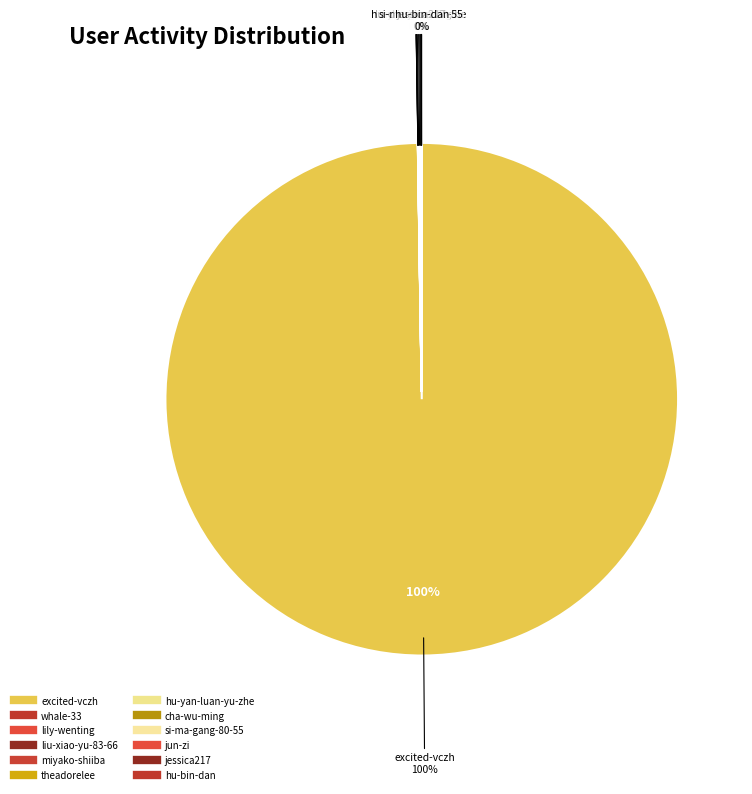

Which slice represents more than half of the pie?

excited-vczh